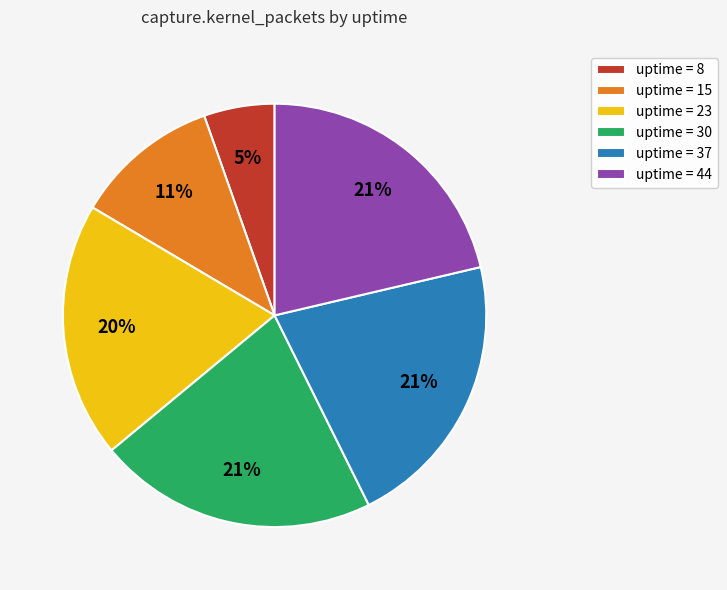

Is it true that uptime = 23 is 29% of the pie?

False